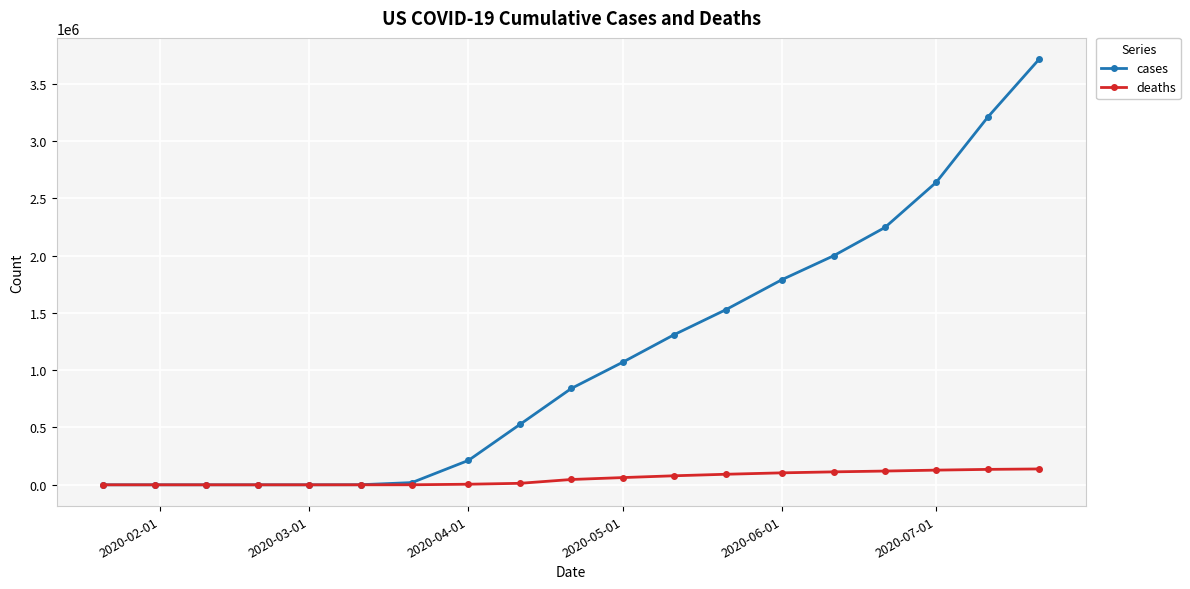

List the series in order of their peak value, highest first.

cases, deaths